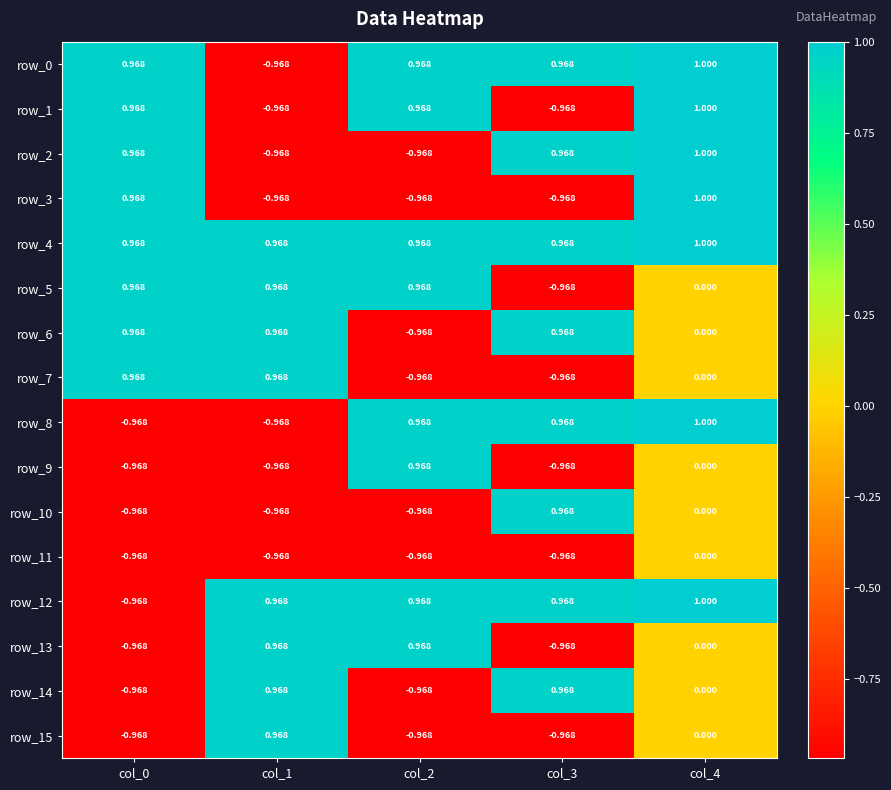

What is the average value of the row_4 series?

1.0